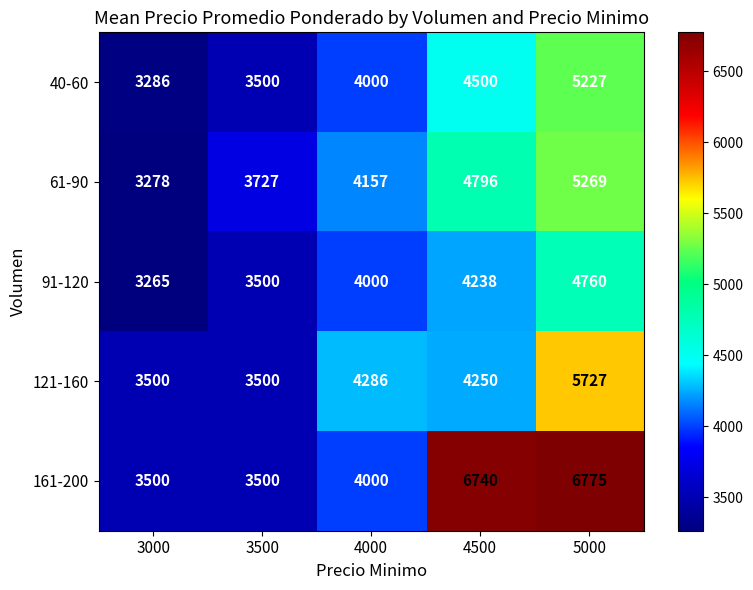

Rank the series at 5000 from highest to lowest value.

161-200, 121-160, 61-90, 40-60, 91-120